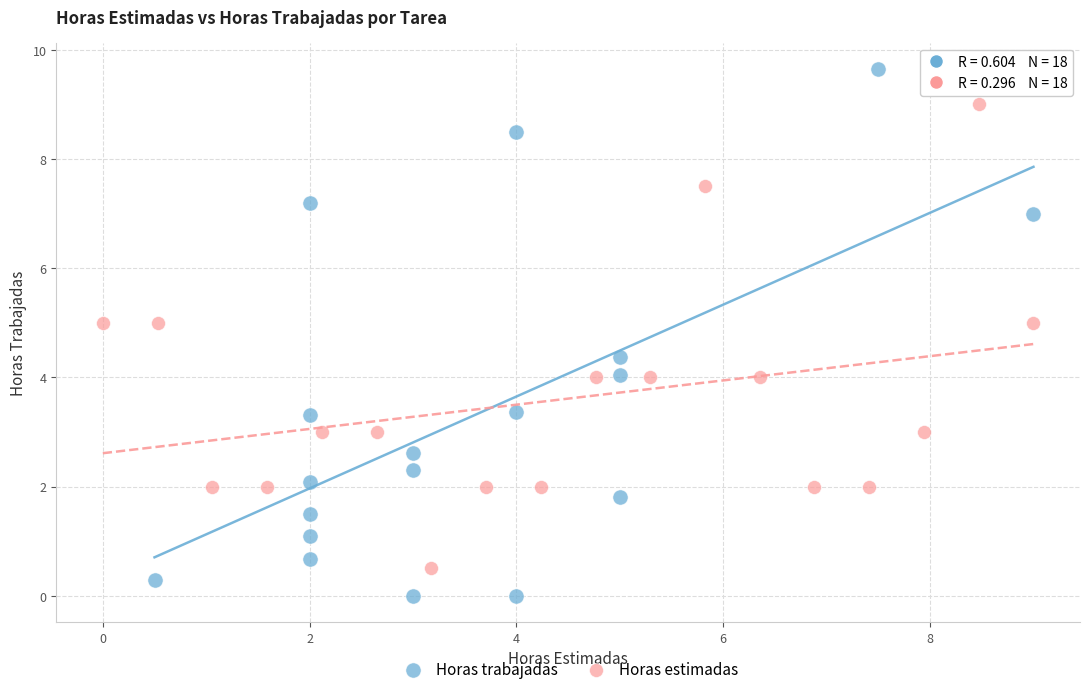

Which series contains the highest Y value?

Horas trabajadas